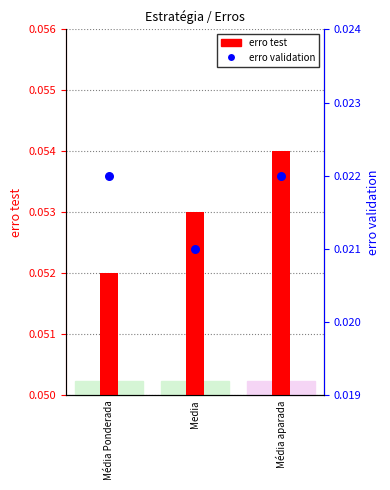

Is the value of erro validation at Média Ponderada greater than the value of erro test at Media?

No